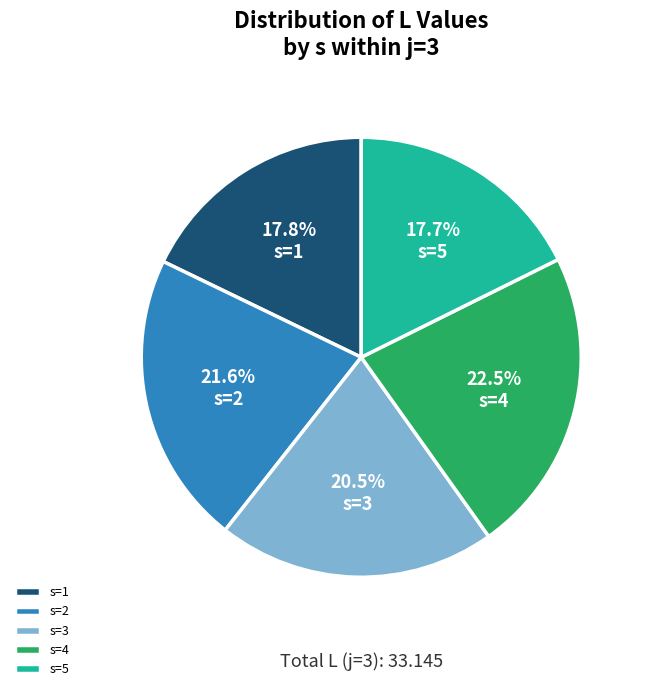

How many segments does this pie chart have?

5